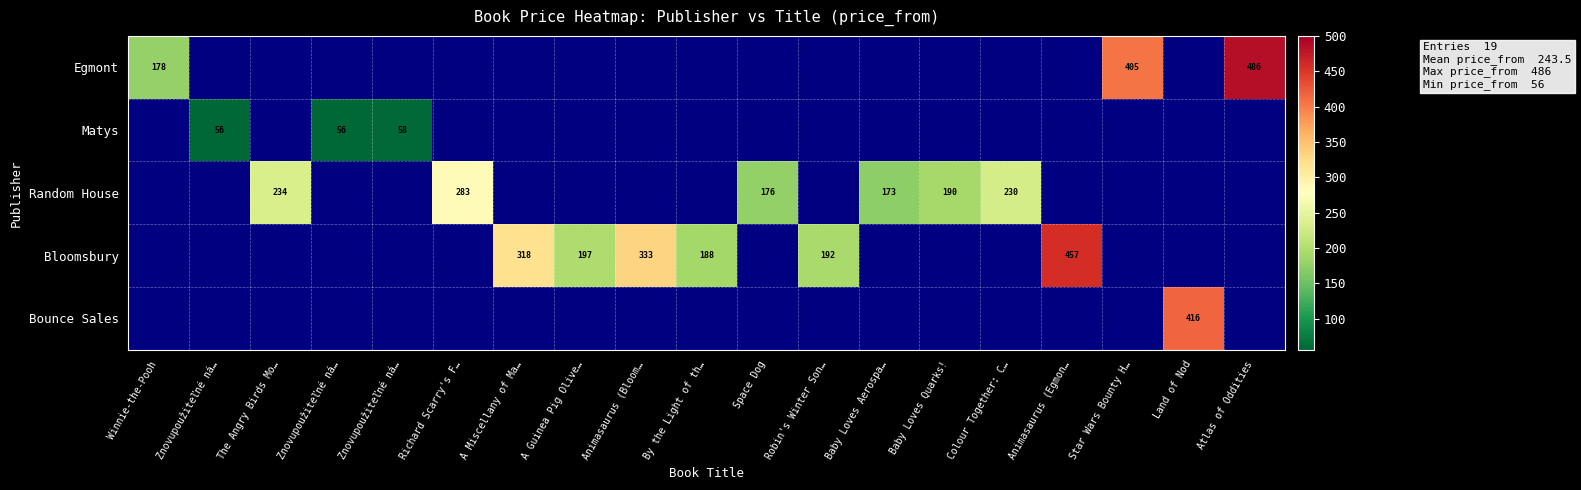

Where is Matys nearest to the value 29?

Znovupoužiteľné ná…